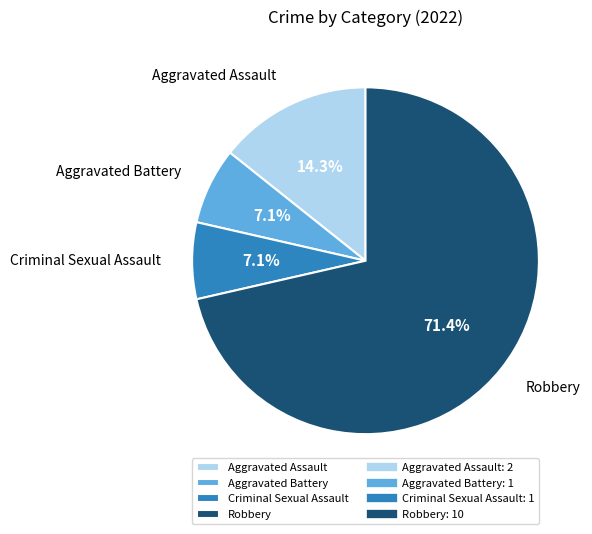

Is it true that Aggravated Battery is 7% of the pie?

True